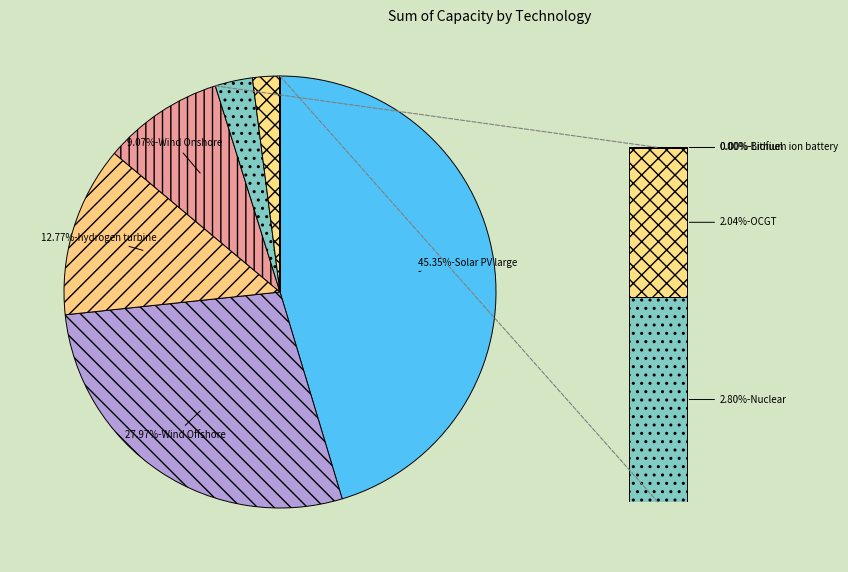

True or false: Lithium ion battery accounts for 0% of the total.

True